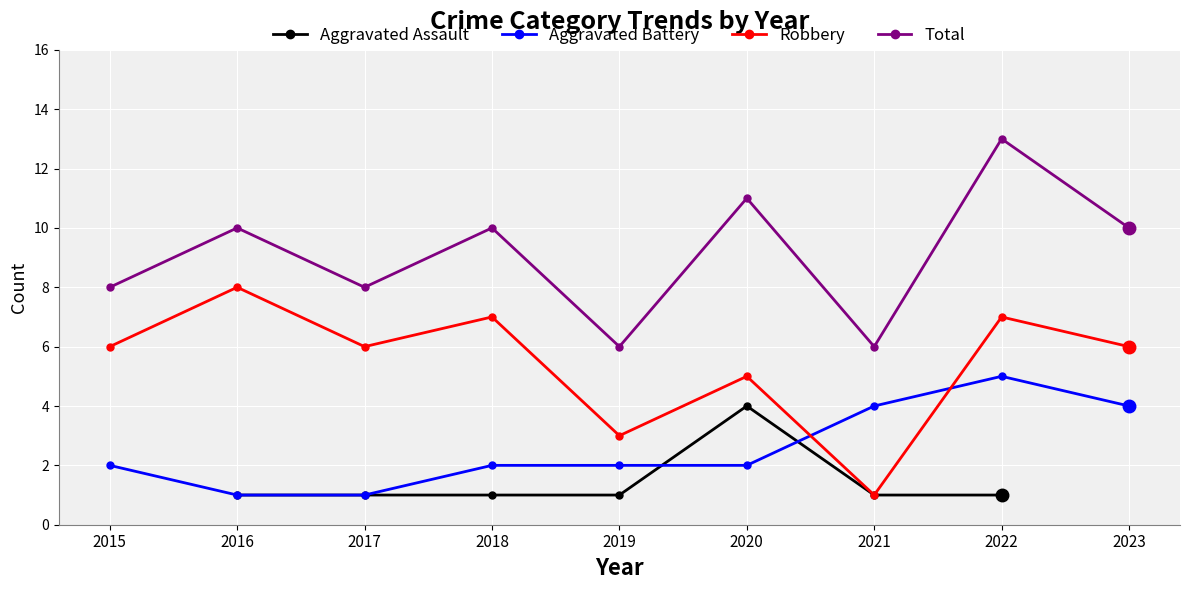

At which category does the chart reach its peak across all series?

2022